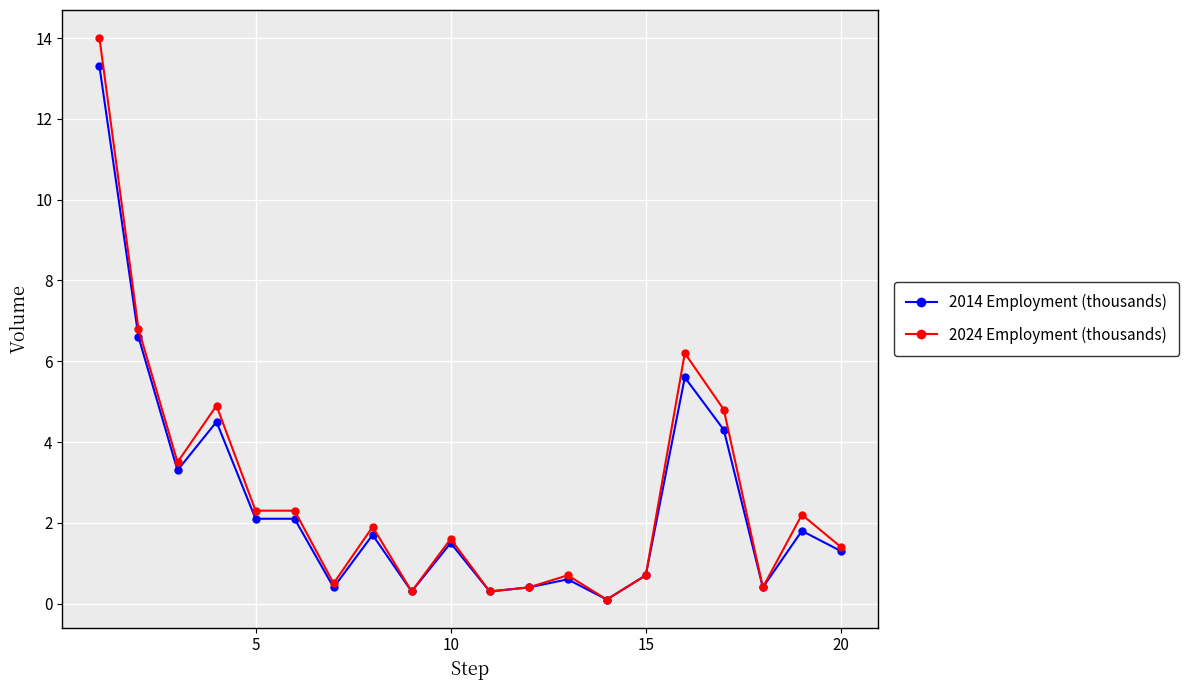

List the series in order of their peak value, highest first.

2024 Employment (thousands), 2014 Employment (thousands)